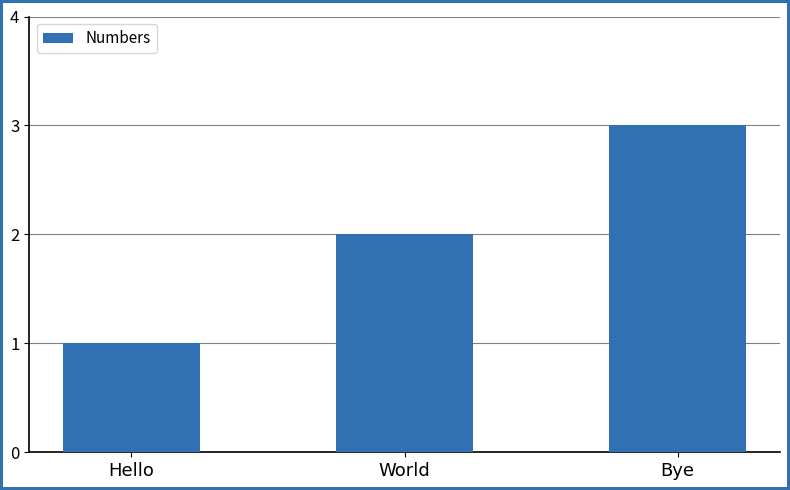

Which label corresponds to the smallest value in the chart?

Hello